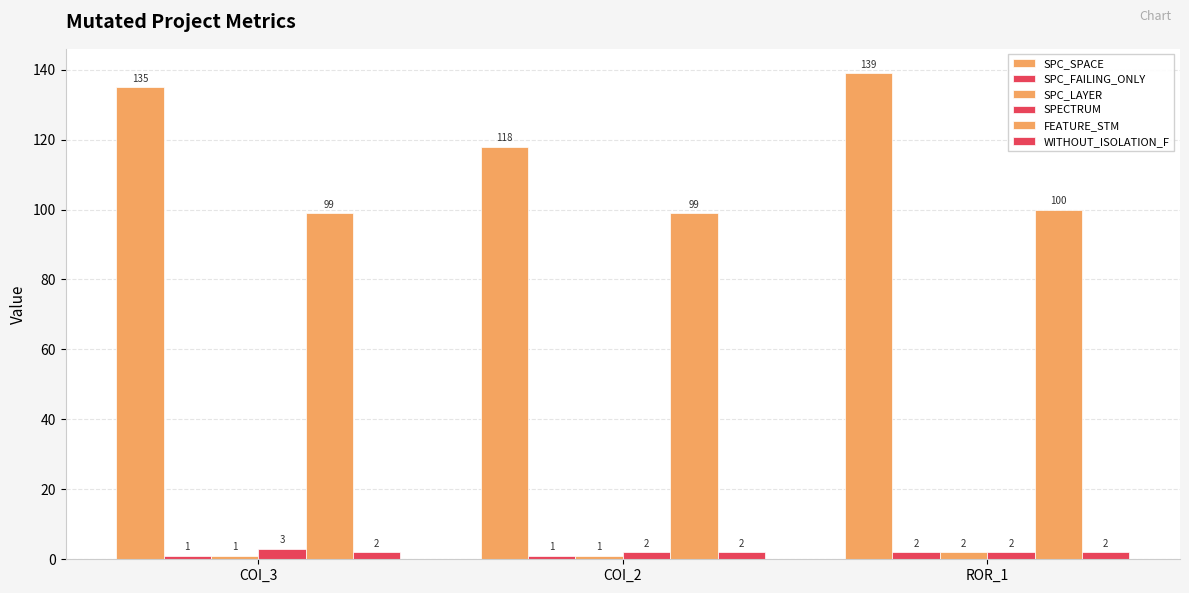

How many data points in FEATURE_STM are above 99?

1